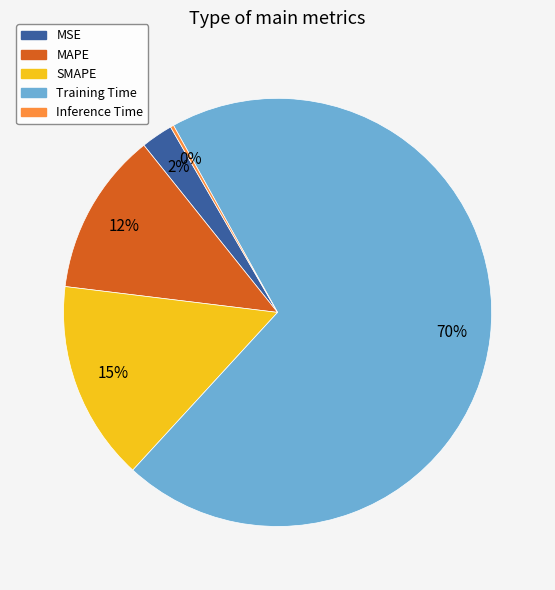

True or false: Training Time accounts for 70% of the total.

True